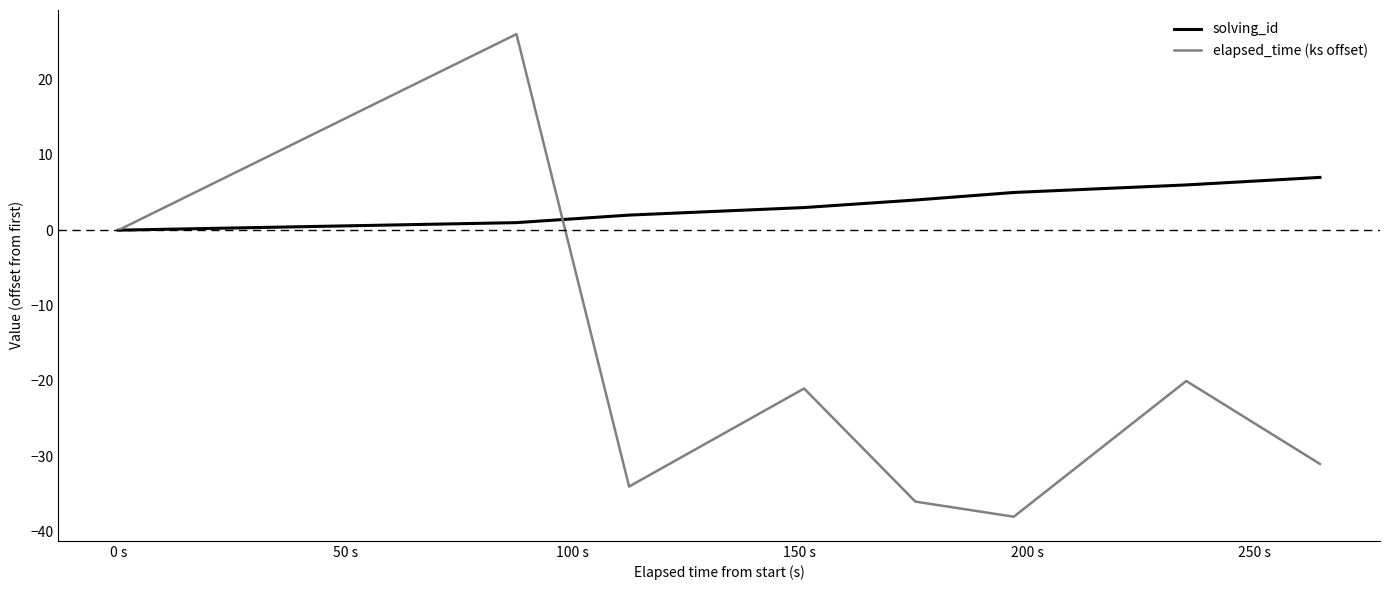

Which series has the largest total across all categories?

solving_id